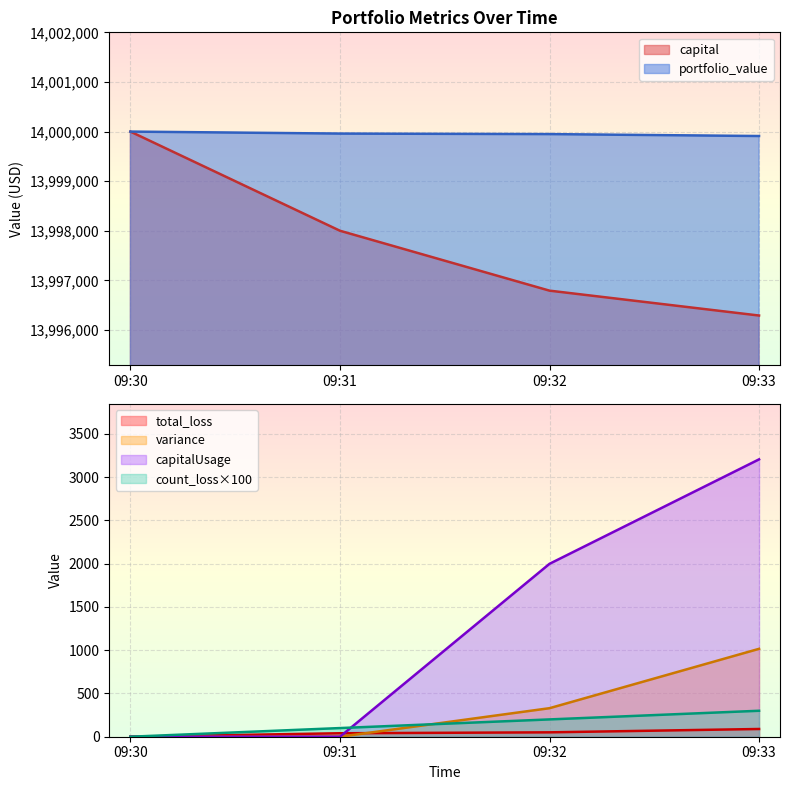

True or false: portfolio_value has a value of 0.0 at 09:30.

True